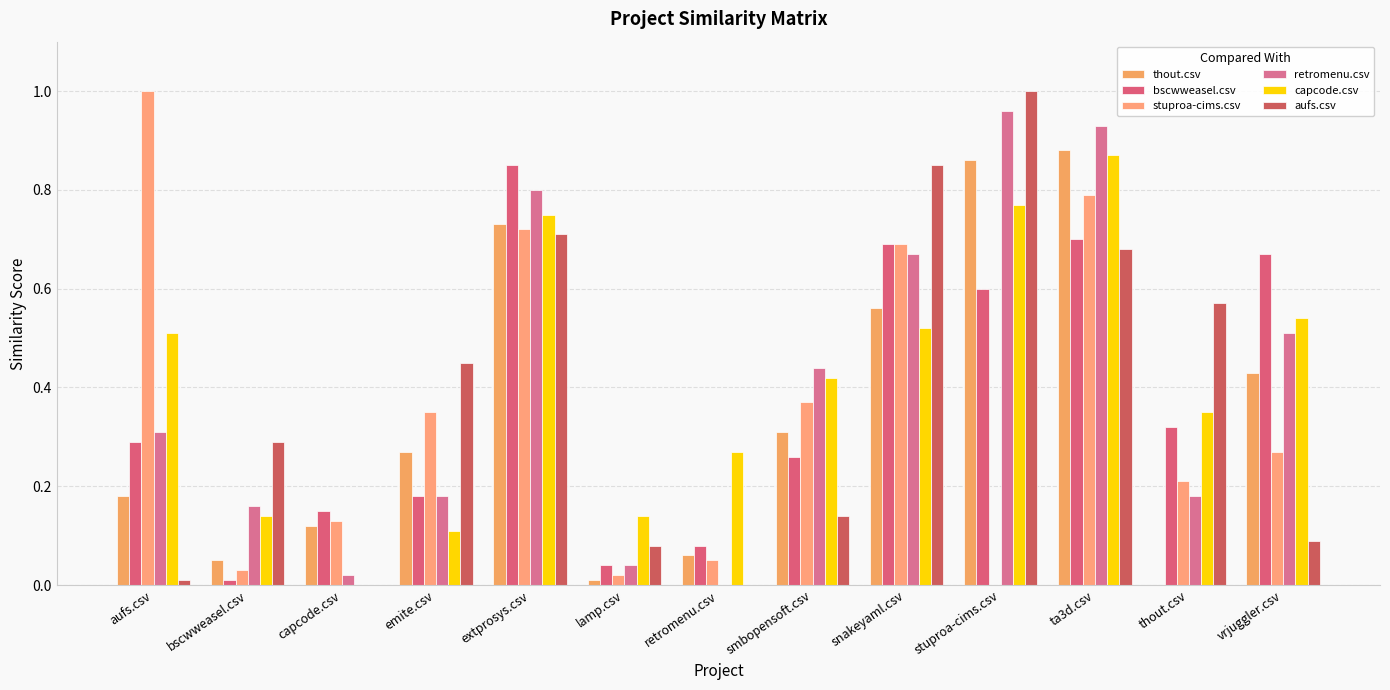

What is the greatest value displayed?

1.0